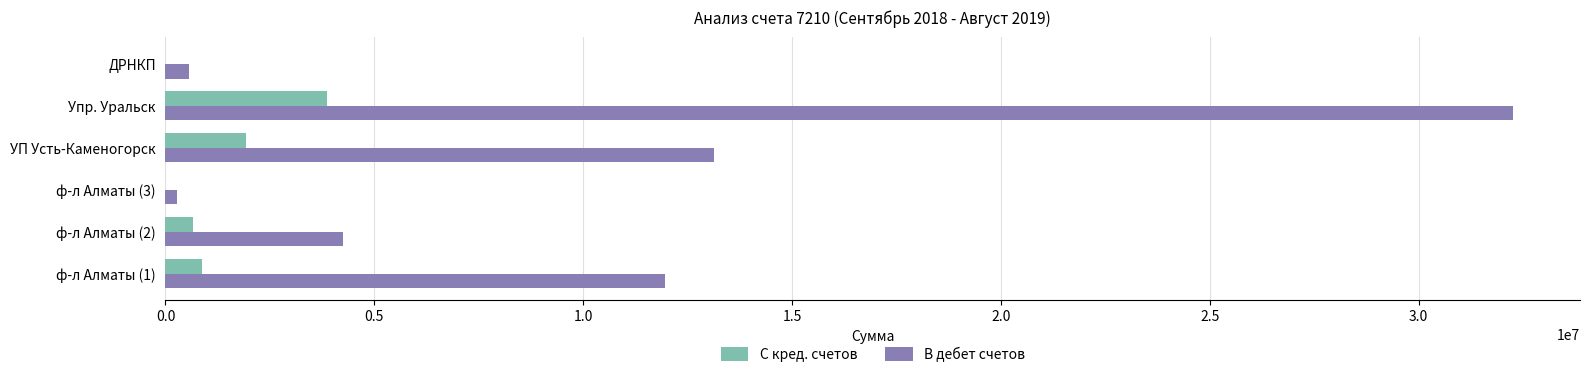

The value of С кред. счетов at ф-л Алматы (3) is 0.0. True or false?

True